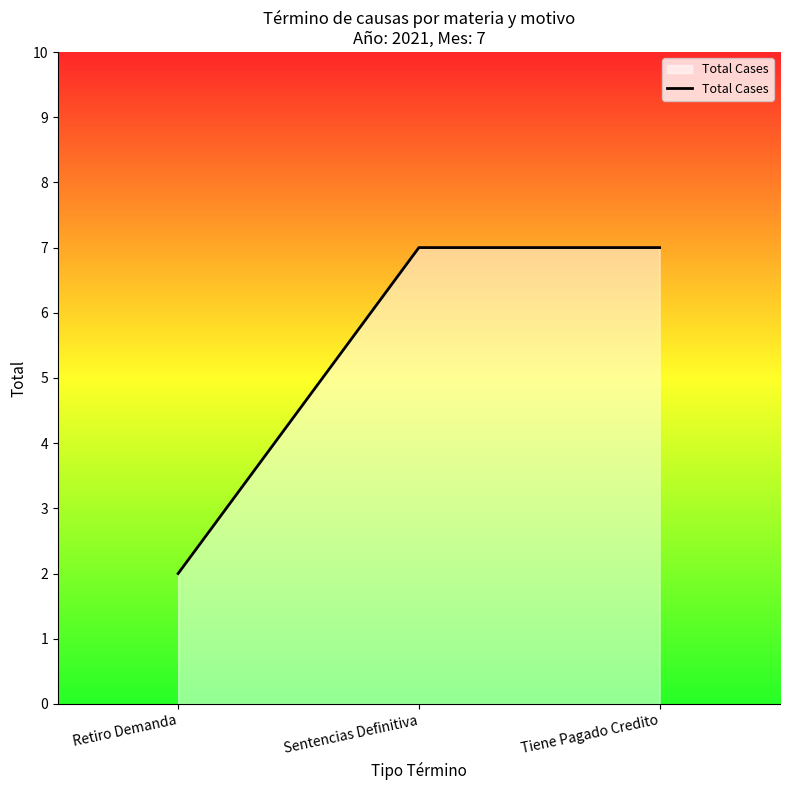

What is the ratio of the value at Sentencias Definitiva to the value at Tiene Pagado Credito?

1.0